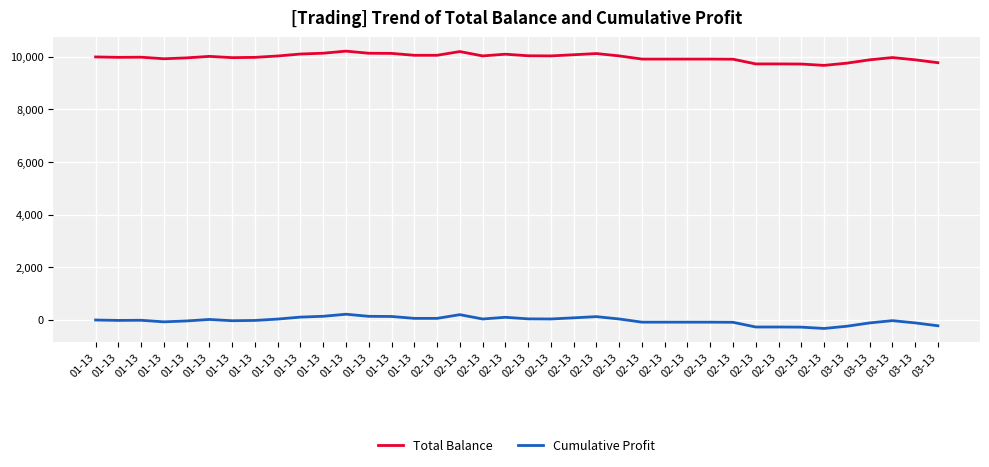

What are all the series names shown in the legend?

Total Balance, Cumulative Profit